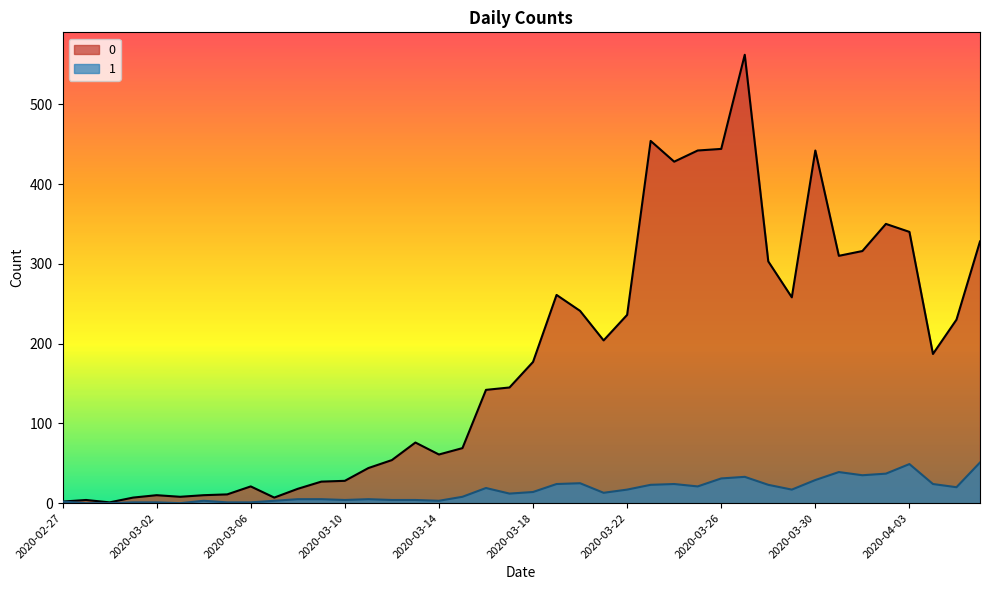

Where is the first local minimum for 0?

2020-02-29